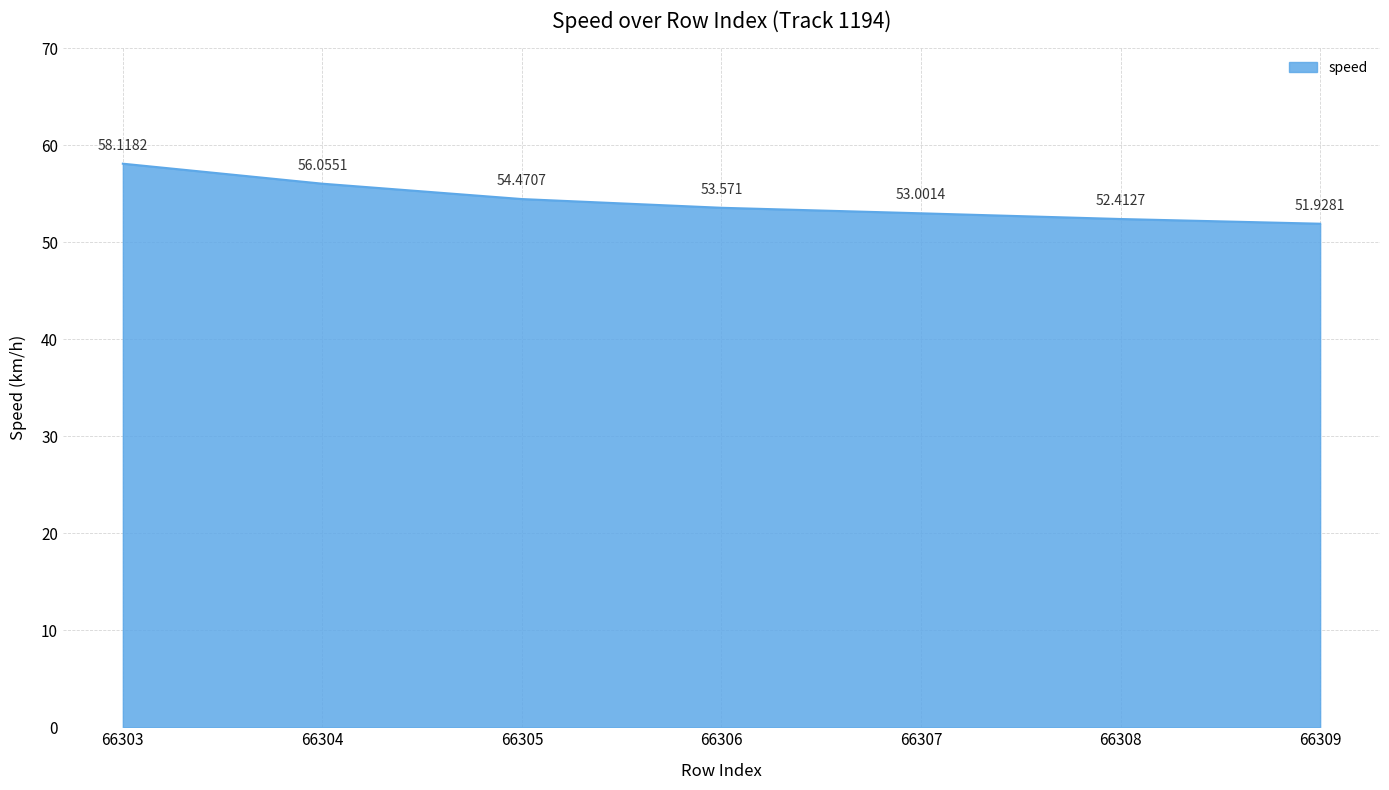

True or false: there are more than 0 points higher than both neighbors.

False